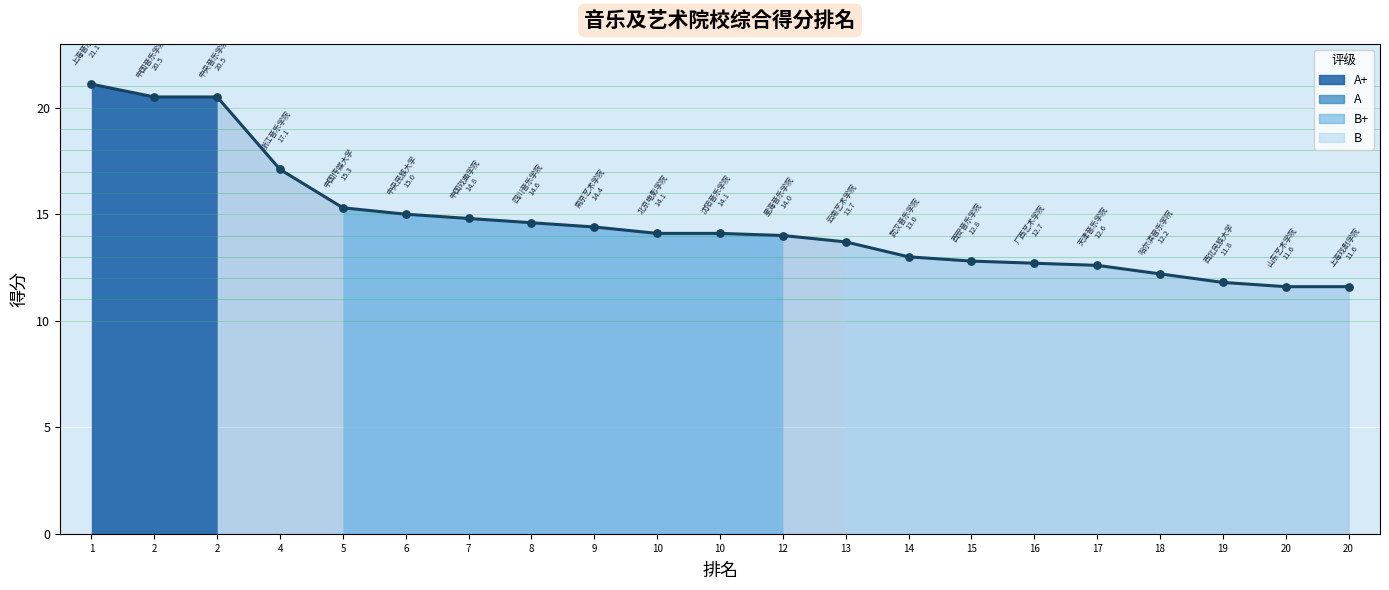

Which has a higher value, 16 or 17?

16